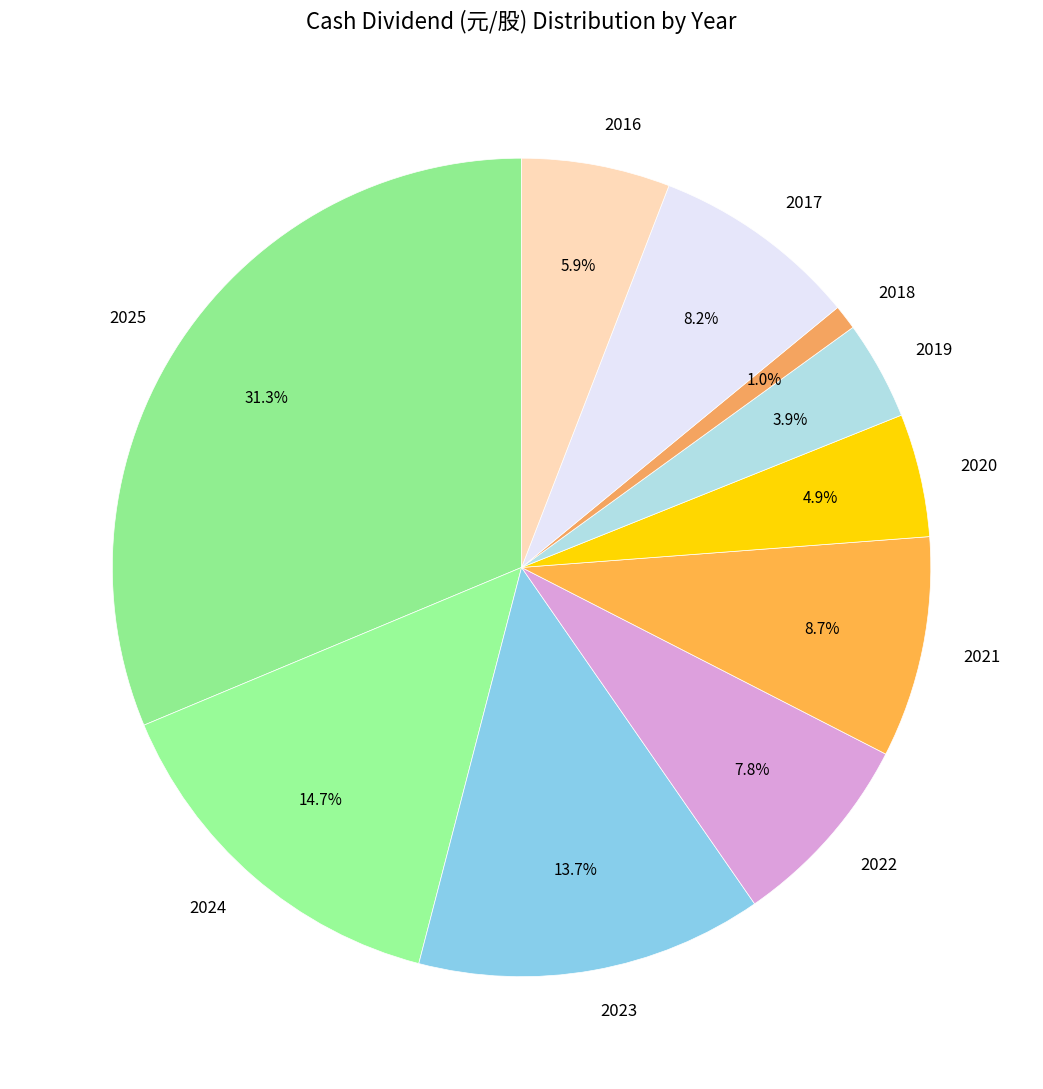

What is the ratio of the value at 2020 to the value at 2023?

0.4